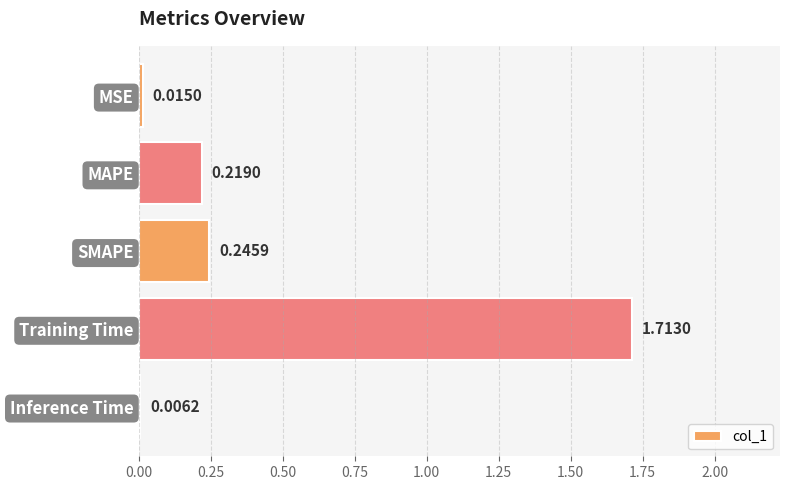

Which category has the highest value across all series?

Training Time